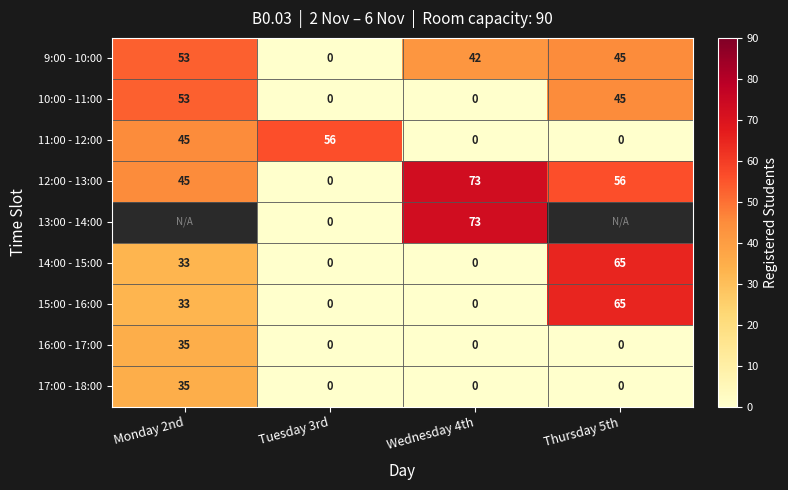

Is it true that 12:00 - 13:00 equals 80.0 at Monday 2nd?

False